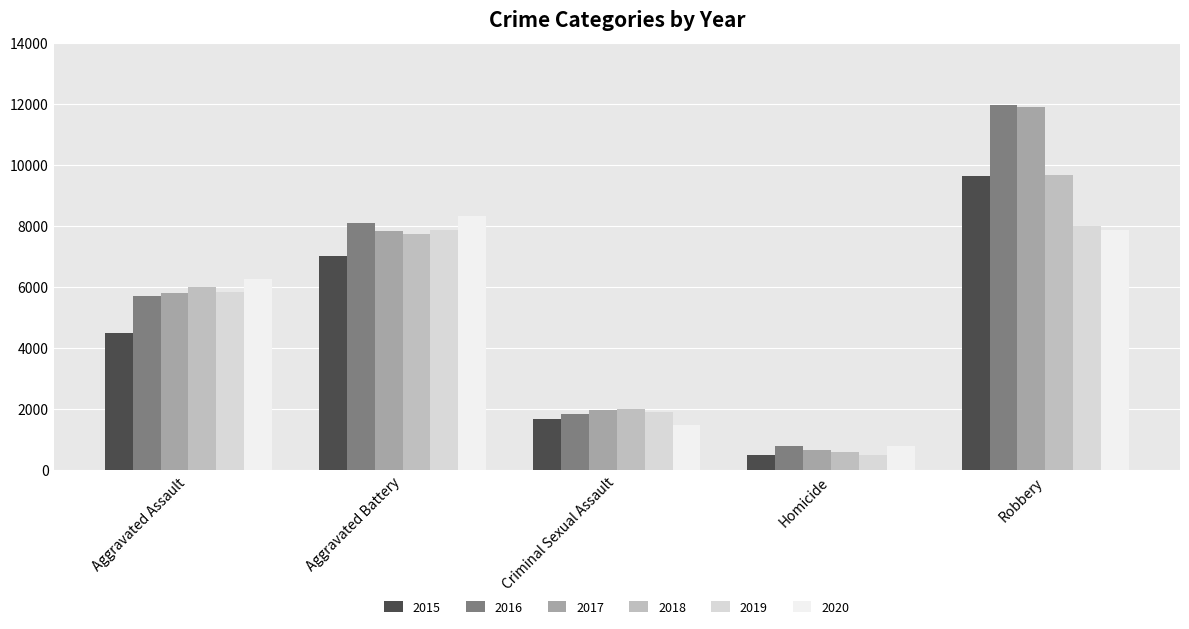

Which series has the largest range (max minus min)?

2017